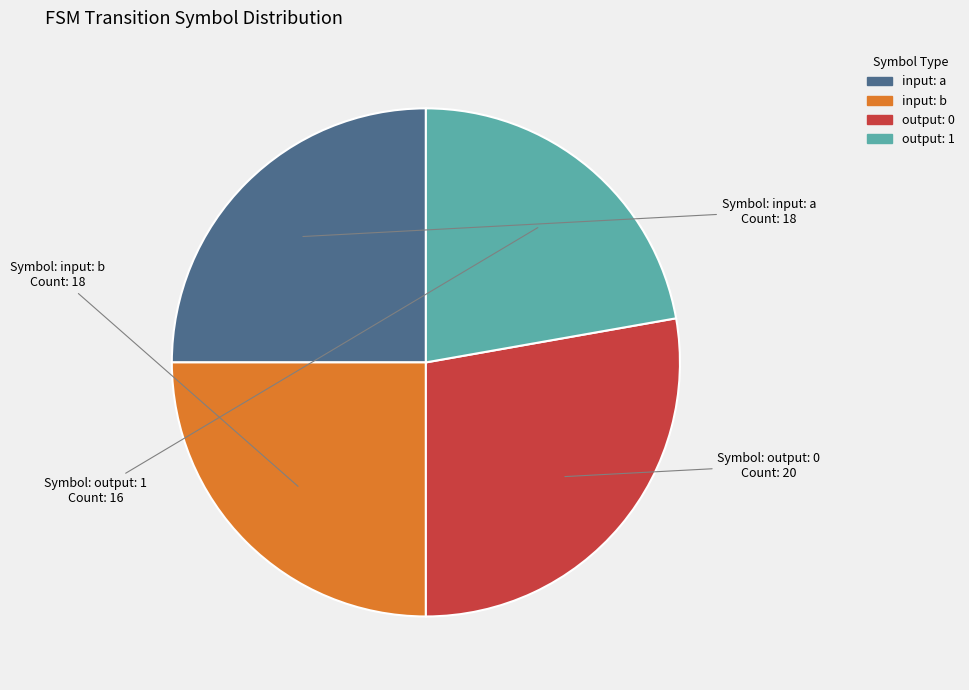

Does any single category account for the majority?

No